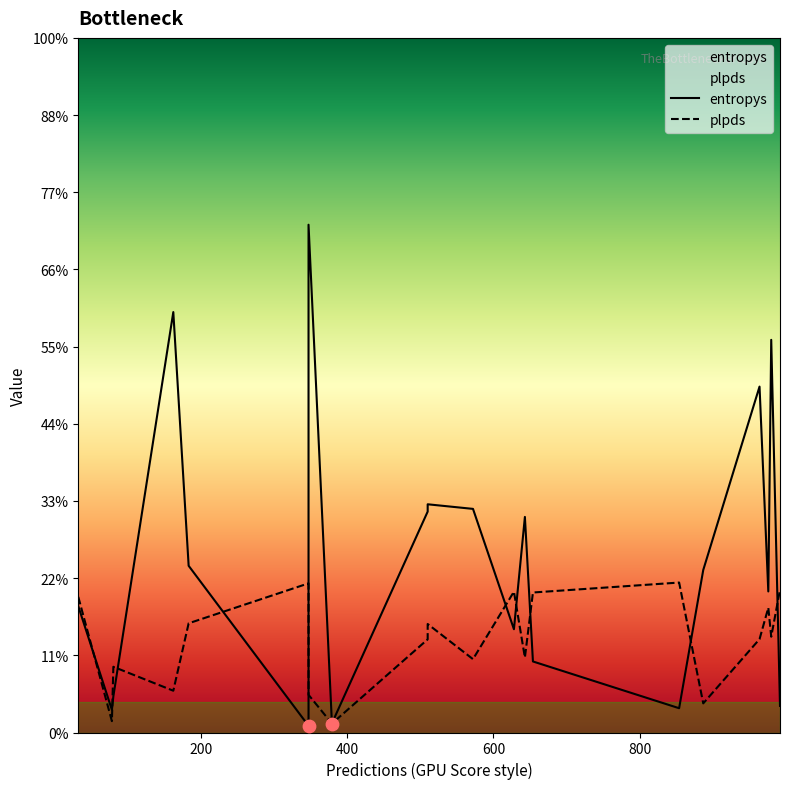

What are all the series names shown in the legend?

entropys, plpds